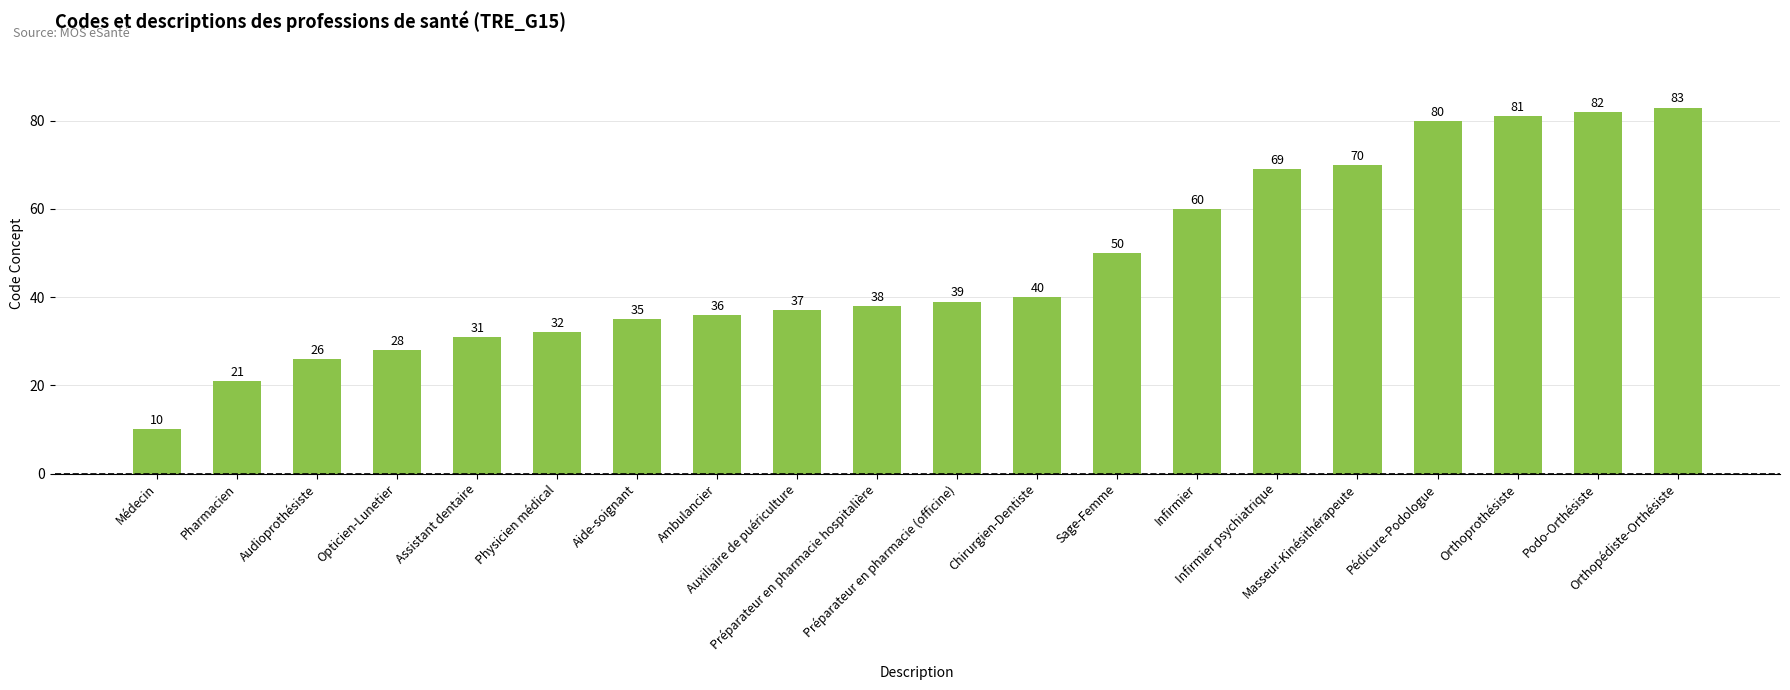

Reading left to right, extract all data points from this chart.

10	21	26	28	31	32	35	36	37	38	39	40	50	60	69	70	80	81	82	83